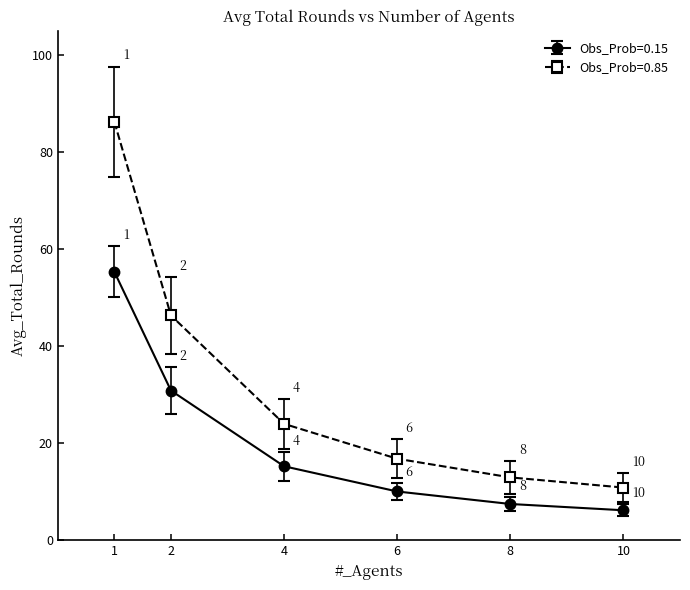

True or false: Obs_Prob=0.15 and Obs_Prob=0.85 intersect in this chart.

False